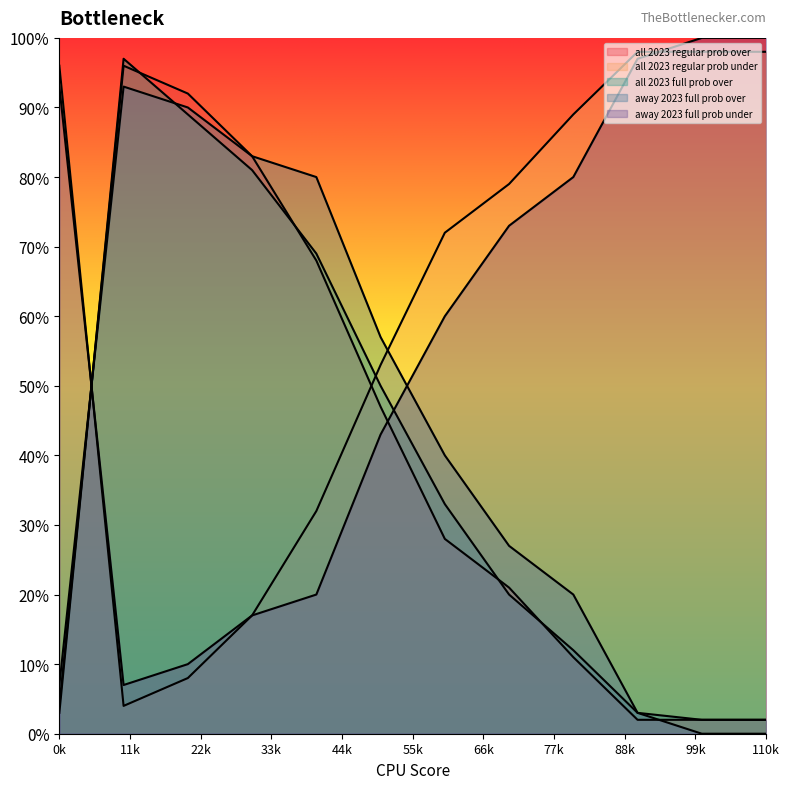

Does the chart have visible grid lines?

No